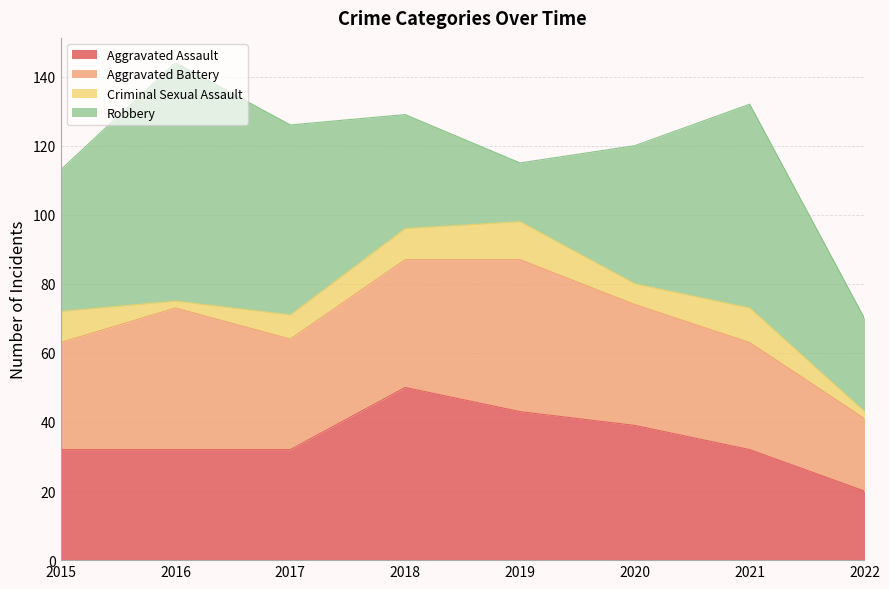

The Criminal Sexual Assault series shows 3 at 2020. True or false?

False